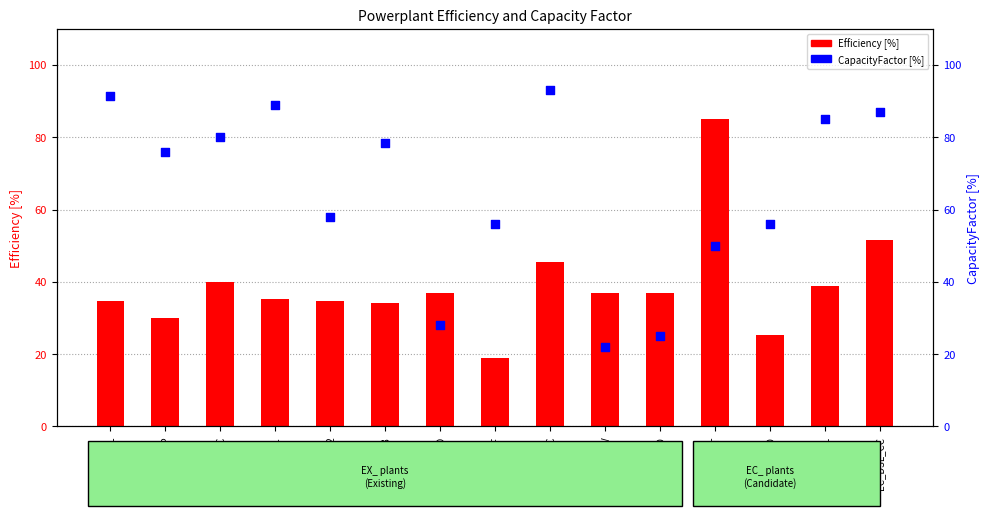

Which series has the largest Y range (max minus min)?

CapacityFactor [%]